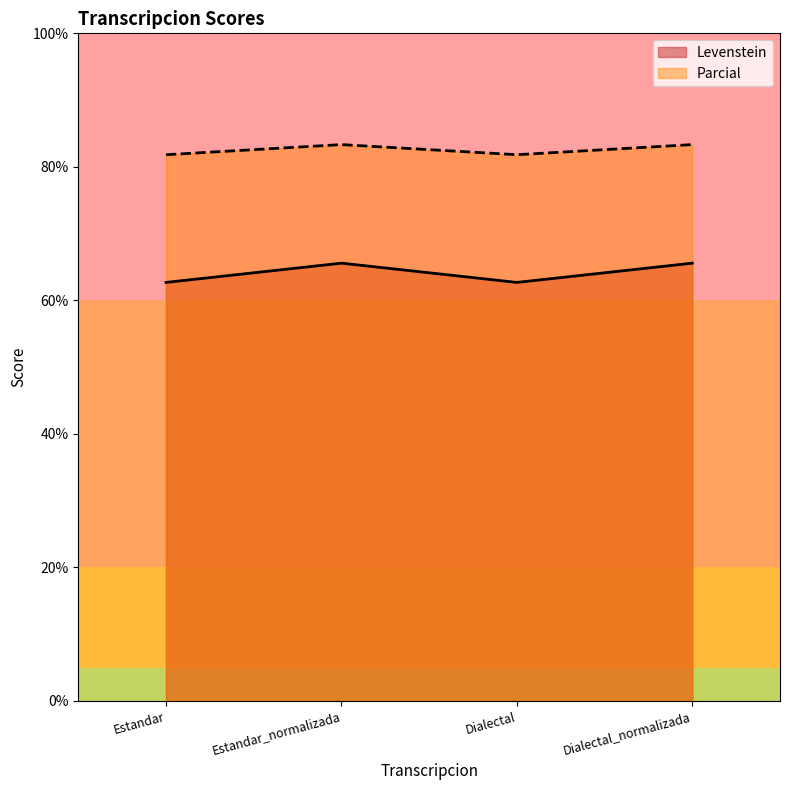

True or false: Levenstein has a value of 132.7 at Dialectal.

False